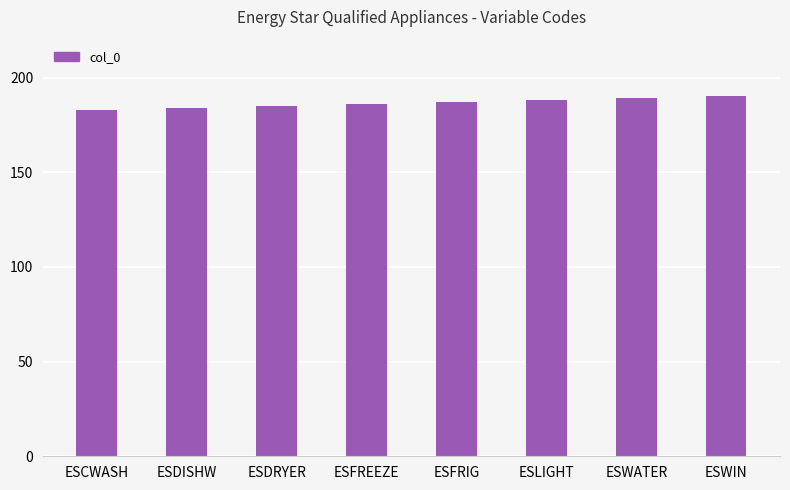

Read the value at ESFRIG.

187